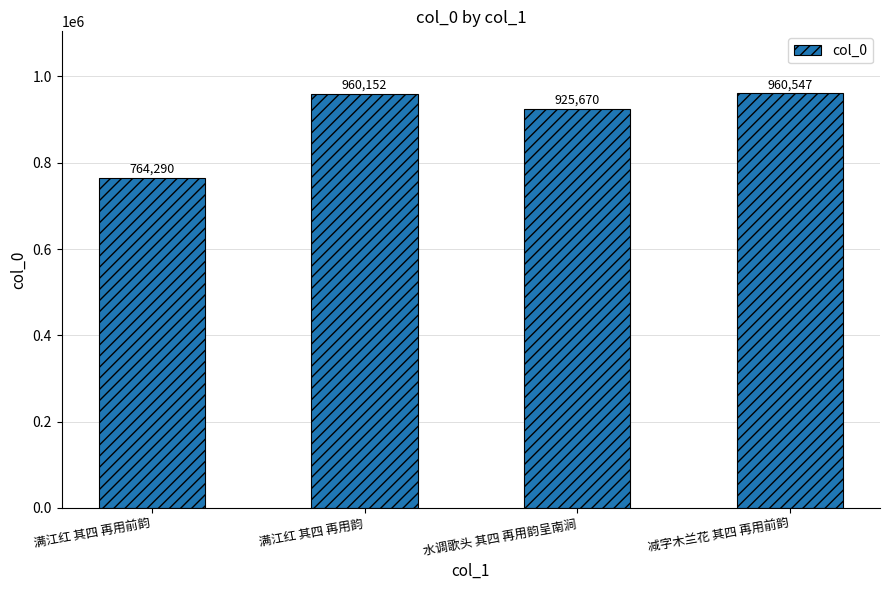

Between 满江红 其四 再用前韵 and 减字木兰花 其四 再用前韵, which is larger?

减字木兰花 其四 再用前韵